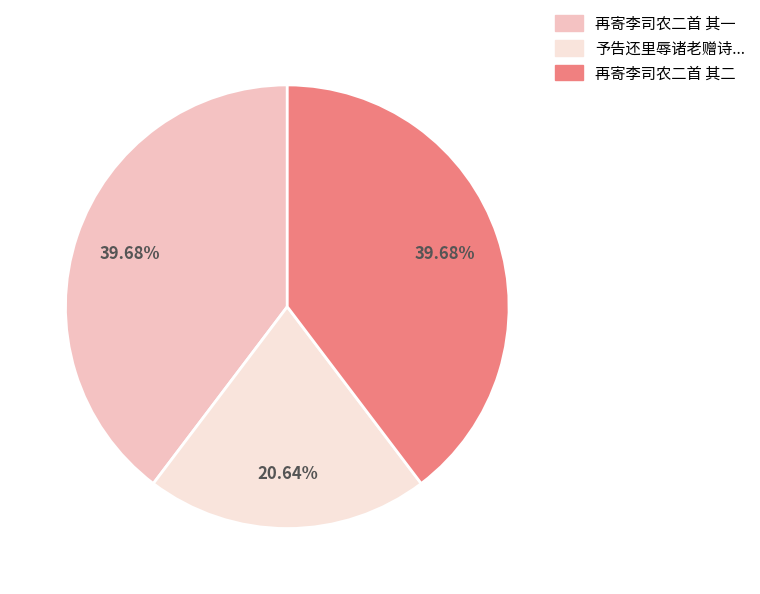

Is there a majority slice in this chart?

No